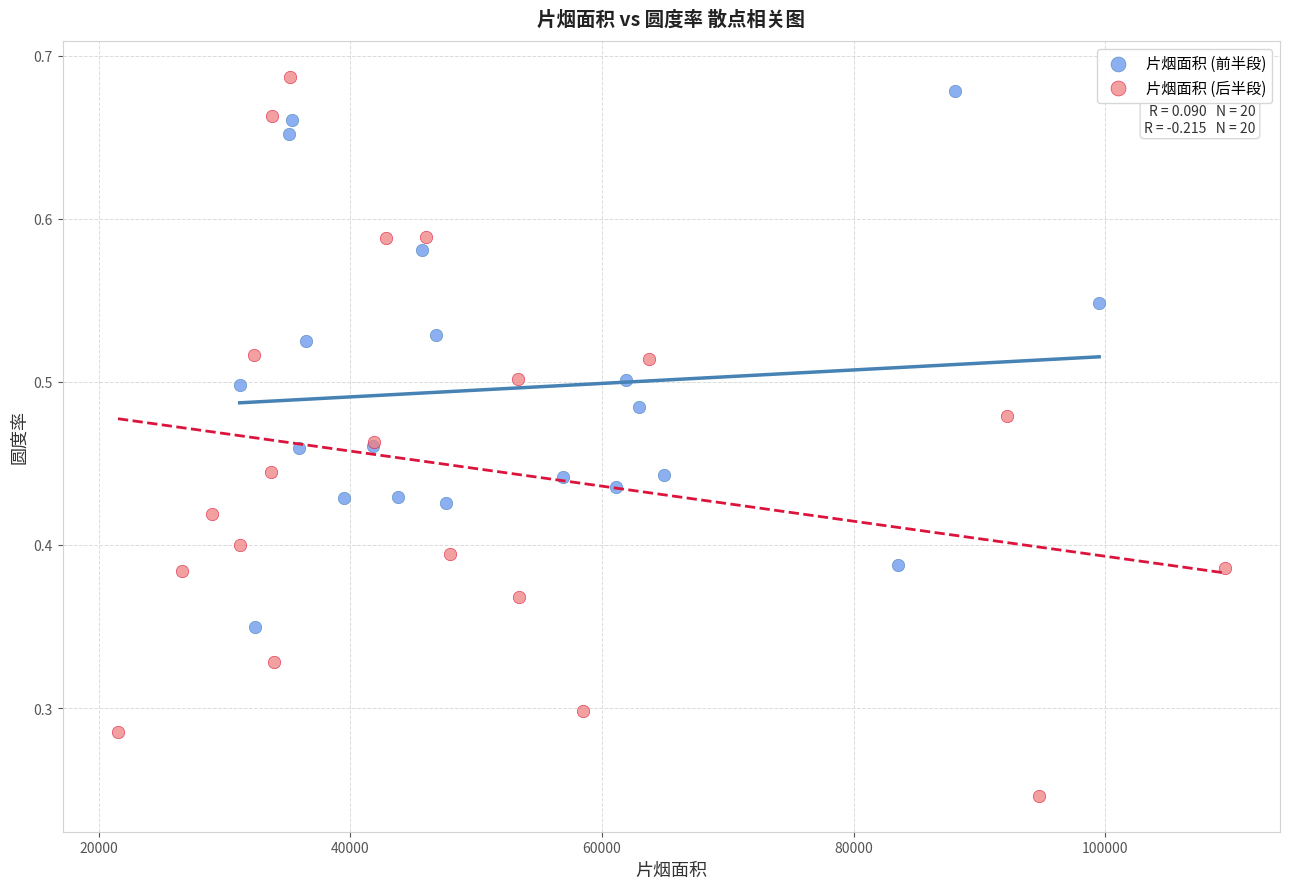

Which series contains the highest Y value?

片烟面积 (后半段)